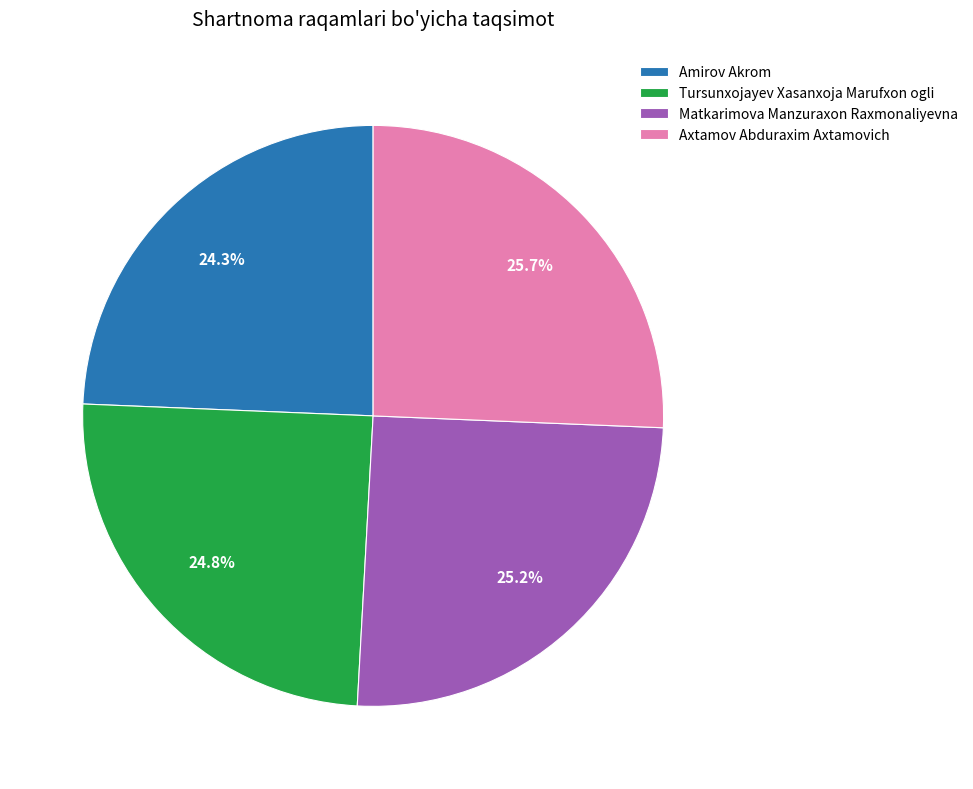

Approximately how many times larger is the value at Tursunxojayev Xasanxoja Marufxon ogli compared to Axtamov Abduraxim Axtamovich?

1.0